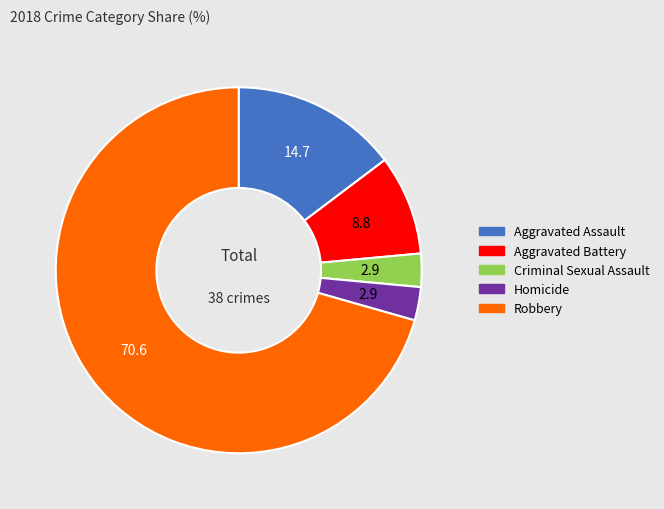

Combined, do Aggravated Assault and Aggravated Battery account for over 50%?

No